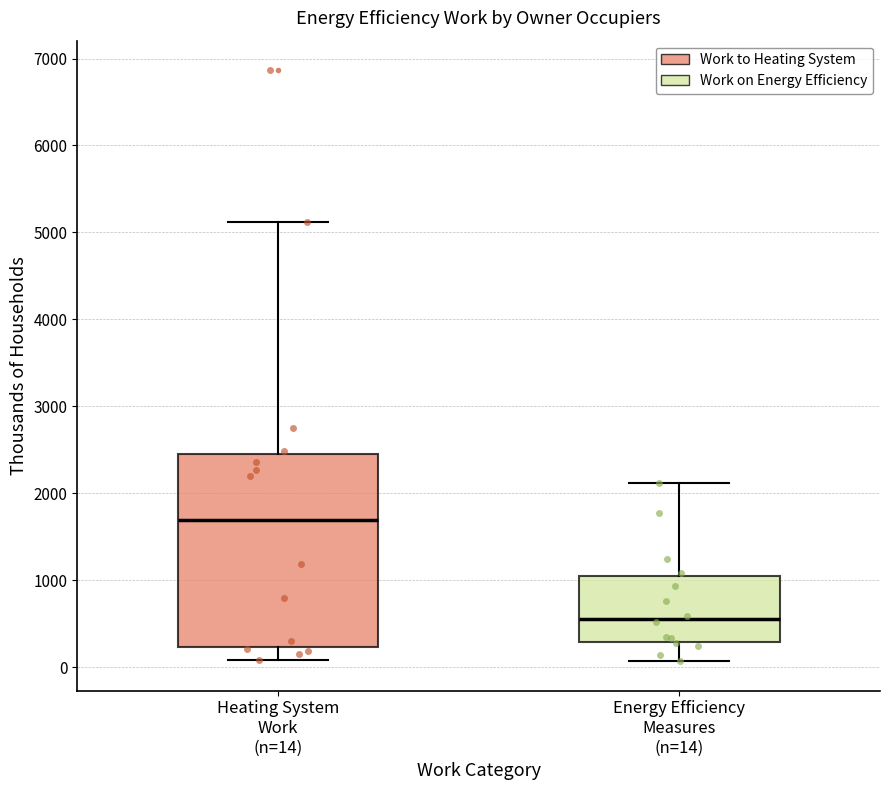

Reading left to right, read every box against the y-axis: the position of its median line, the range the box covers, and the ends of its whiskers. The values are not printed on the chart, so give them approximately, as read against the axis.

Heating System Work (n=14): median 1700, box 200 to 2500, whiskers 100 to 5100
Energy Efficiency Measures (n=14): median 600, box 300 to 1000, whiskers 100 to 2100